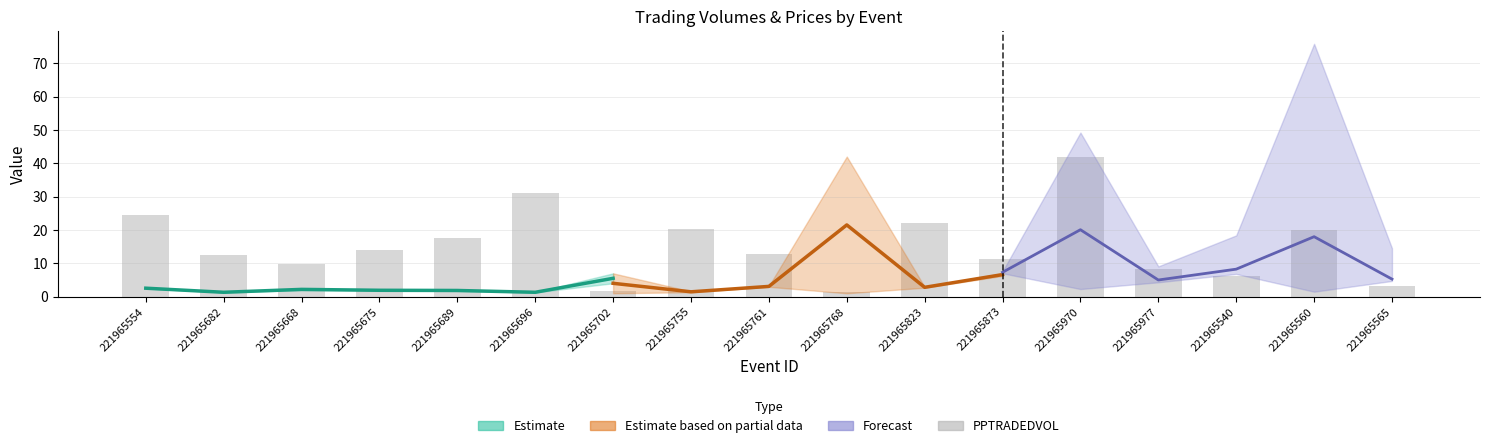

Reading left to right, what are all the values shown in this chart?

221965554=24.6	221965682=12.5	221965668=9.7	221965675=13.9	221965689=17.5	221965696=31.2	221965702=1.8	221965755=20.2	221965761=12.9	221965768=1.2	221965823=21.9	221965873=11.2	221965970=42.0	221965977=8.4	221965540=6.2	221965560=20.0	221965565=3.3